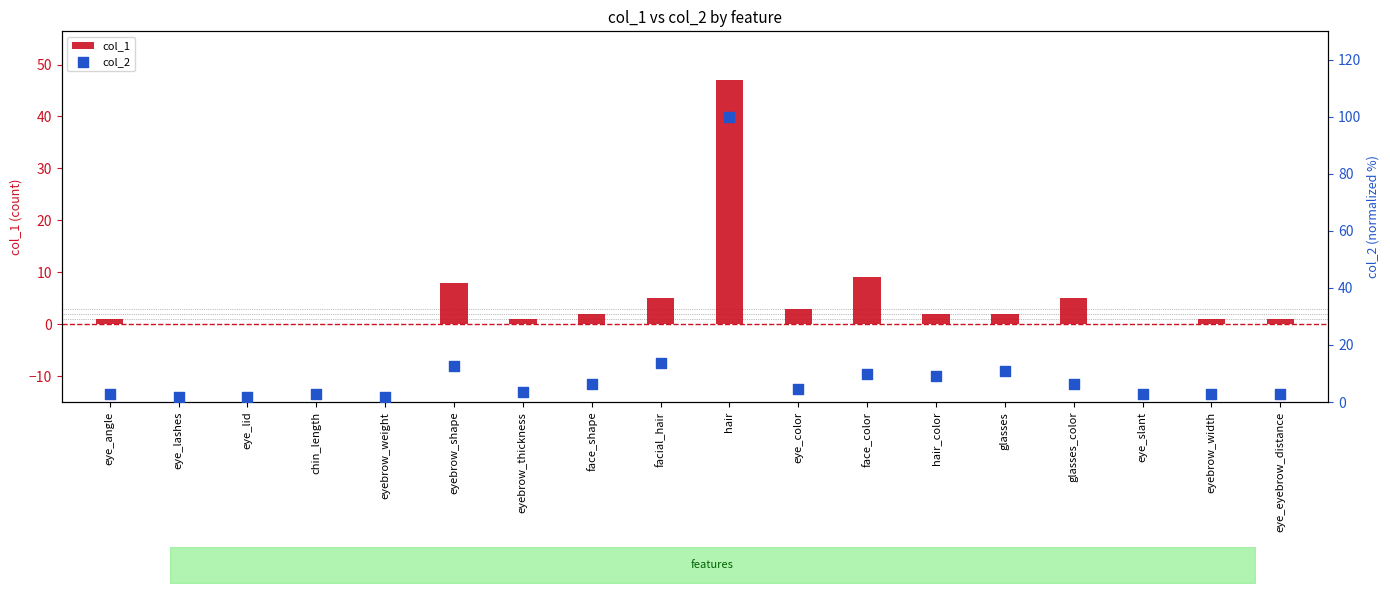

Which series reaches the minimum Y coordinate?

col_1